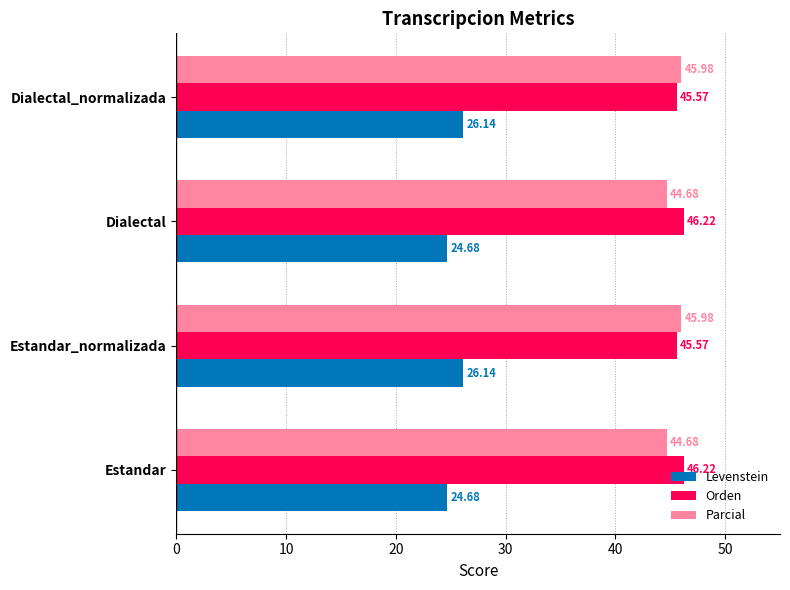

Rank the series by their maximum value, from highest to lowest.

Orden, Parcial, Levenstein